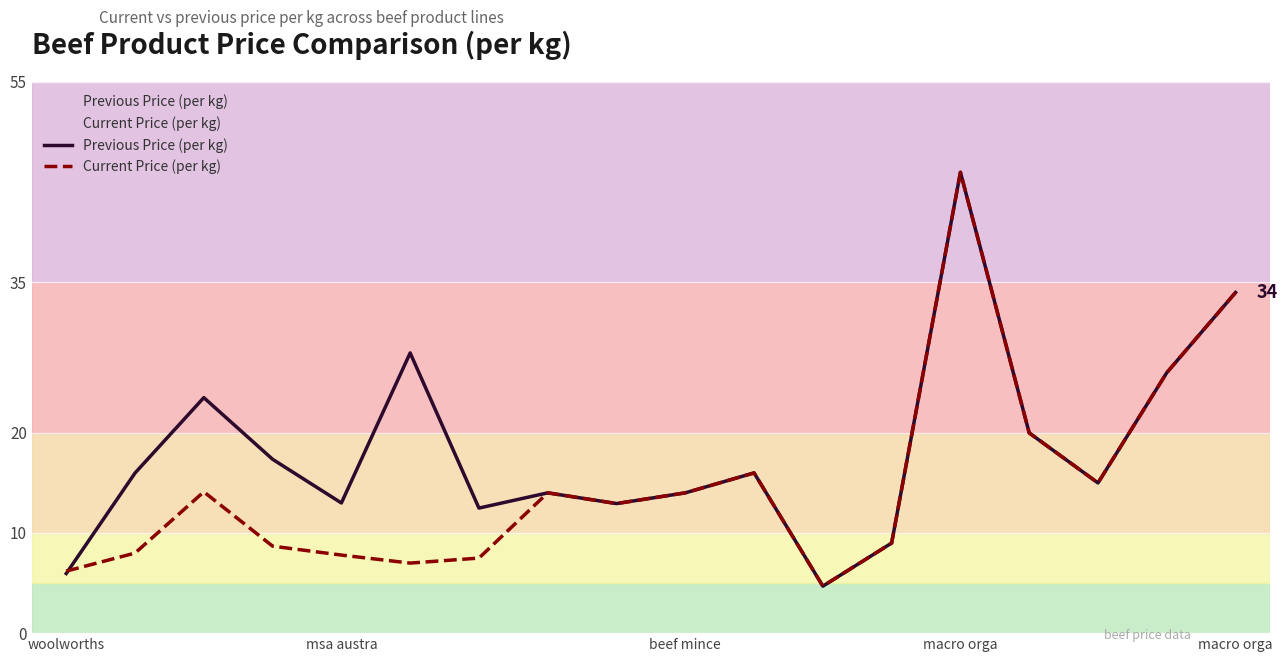

How many lines are shown in the chart?

2